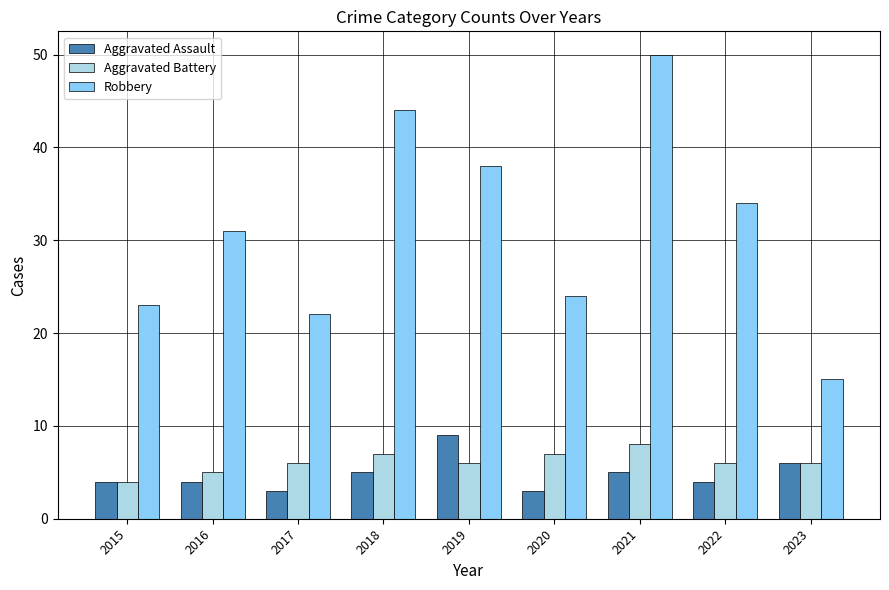

What is the maximum value for Aggravated Assault?

9